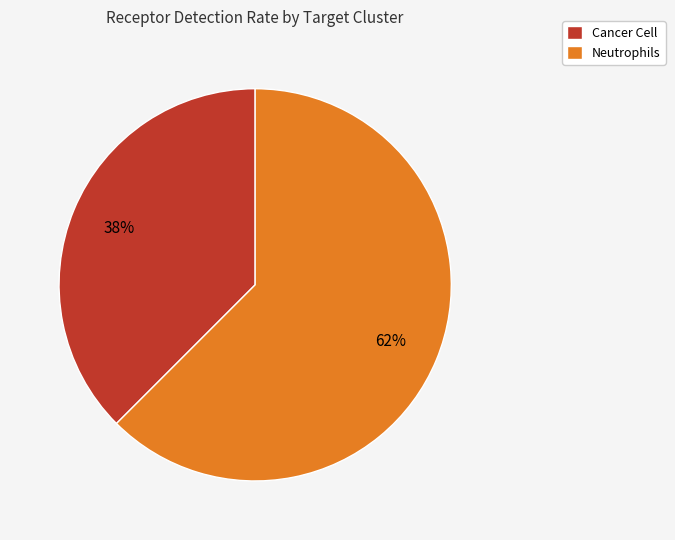

The Neutrophils slice represents 62% of the pie. True or false?

True